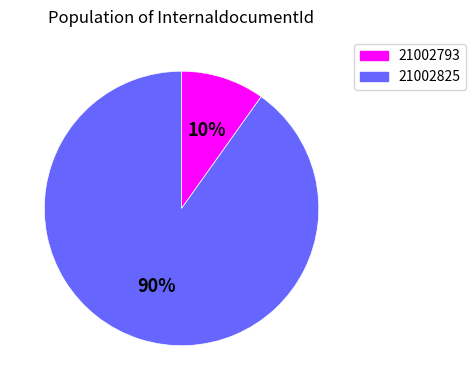

Is it true that 21002825 is 90% of the pie?

True